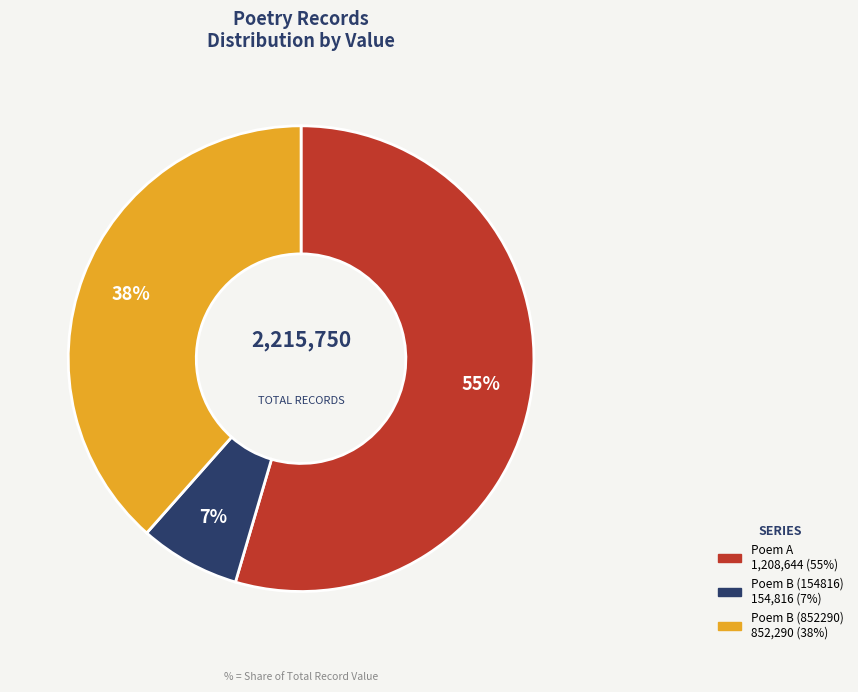

Is there a majority slice in this chart?

Yes